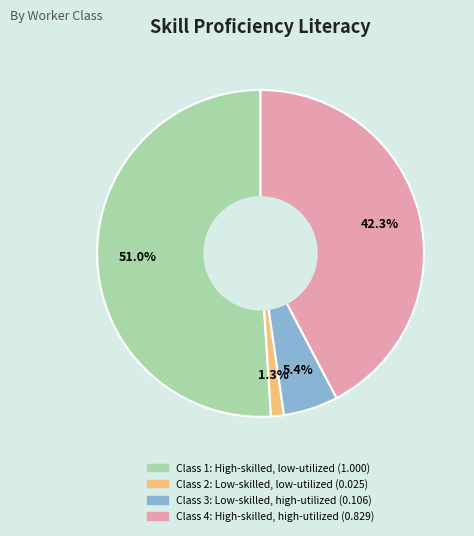

How many slices are in this pie chart?

4